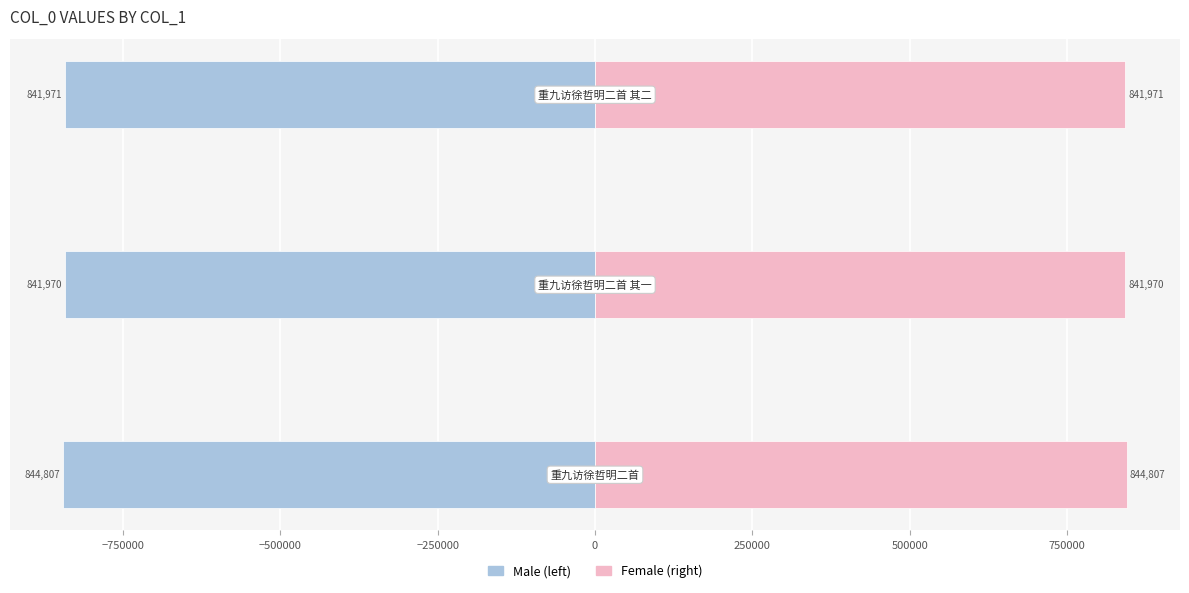

How many bars are there in total?

6